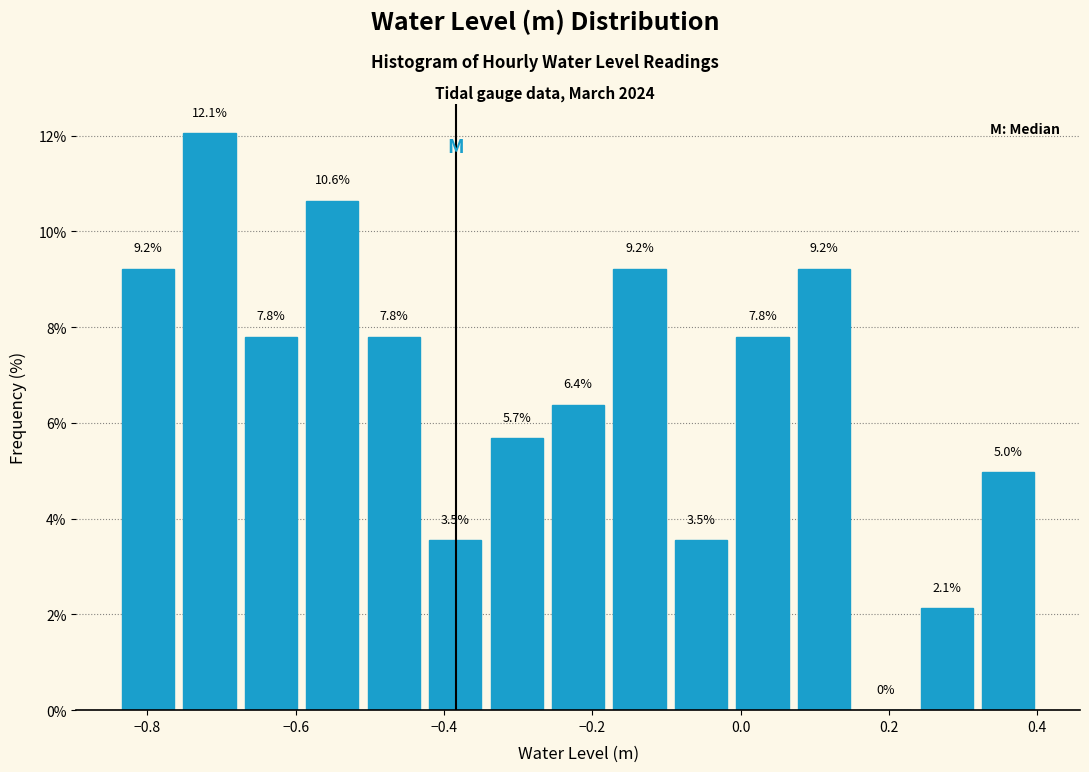

Reading left to right, transcribe this chart: for each bar, give the range it covers on the x-axis and its height. The bar edges are not printed on the chart, so give them approximately, as read against the axis.

-0.84 to -0.76: 9.2
-0.76 to -0.68: 12.1
-0.68 to -0.60: 7.8
-0.60 to -0.50: 10.6
-0.50 to -0.42: 7.8
-0.42 to -0.34: 3.5
-0.34 to -0.26: 5.7
-0.26 to -0.18: 6.4
-0.18 to -0.10: 9.2
-0.10 to -0.02: 3.5
-0.02 to 0.08: 7.8
0.08 to 0.16: 9.2
0.16 to 0.24: 0.0
0.24 to 0.32: 2.1
0.32 to 0.40: 5.0